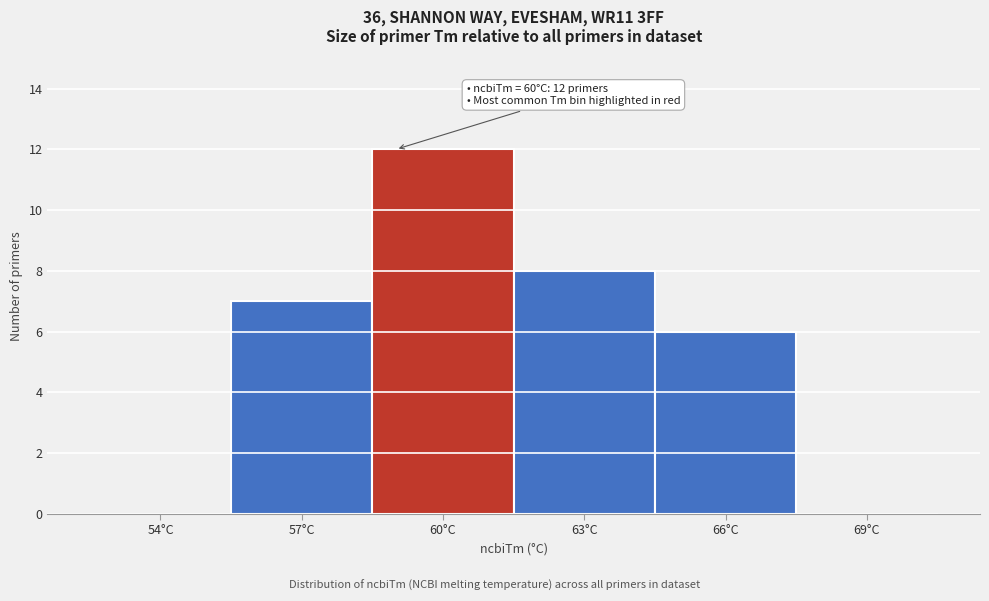

Reading left to right, extract all data points from this chart.

54°C=0	57°C=7	60°C=12	63°C=8	66°C=6	69°C=0